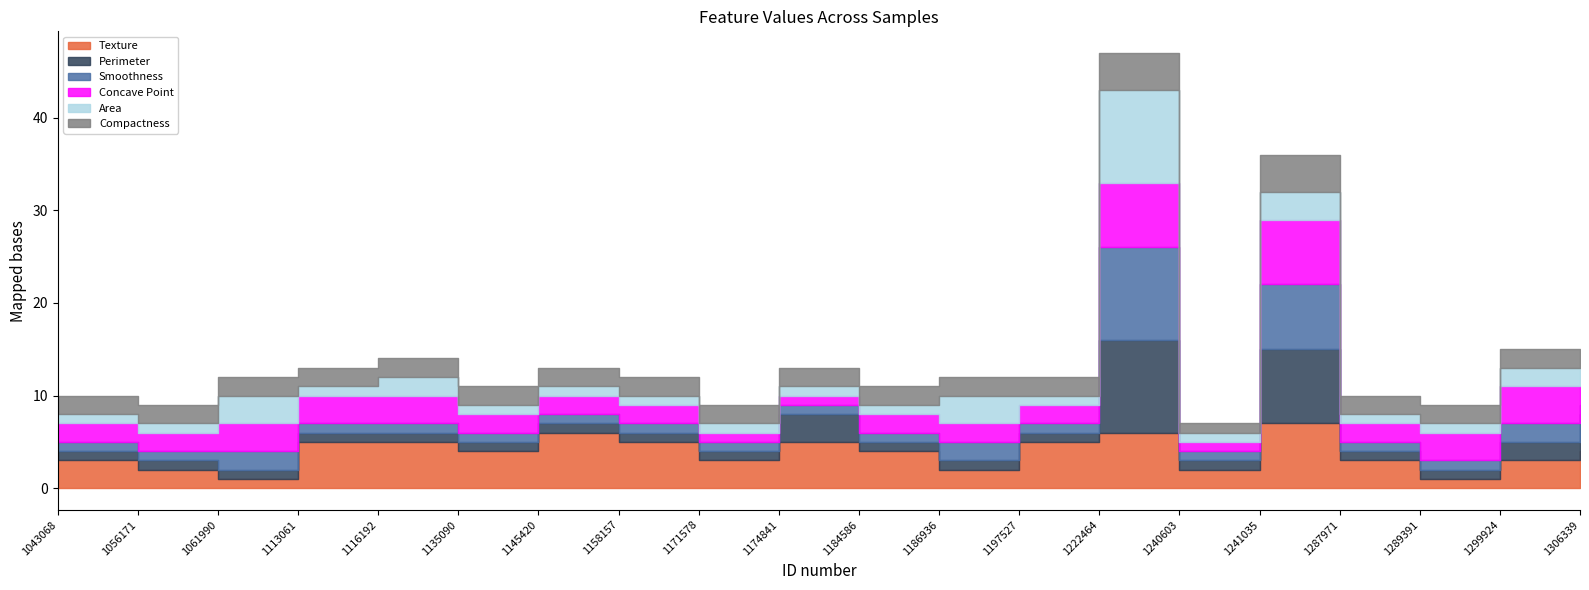

At 1113061, list the series in order from largest to smallest.

Texture, Concave Point, Compactness, Perimeter, Smoothness, Area